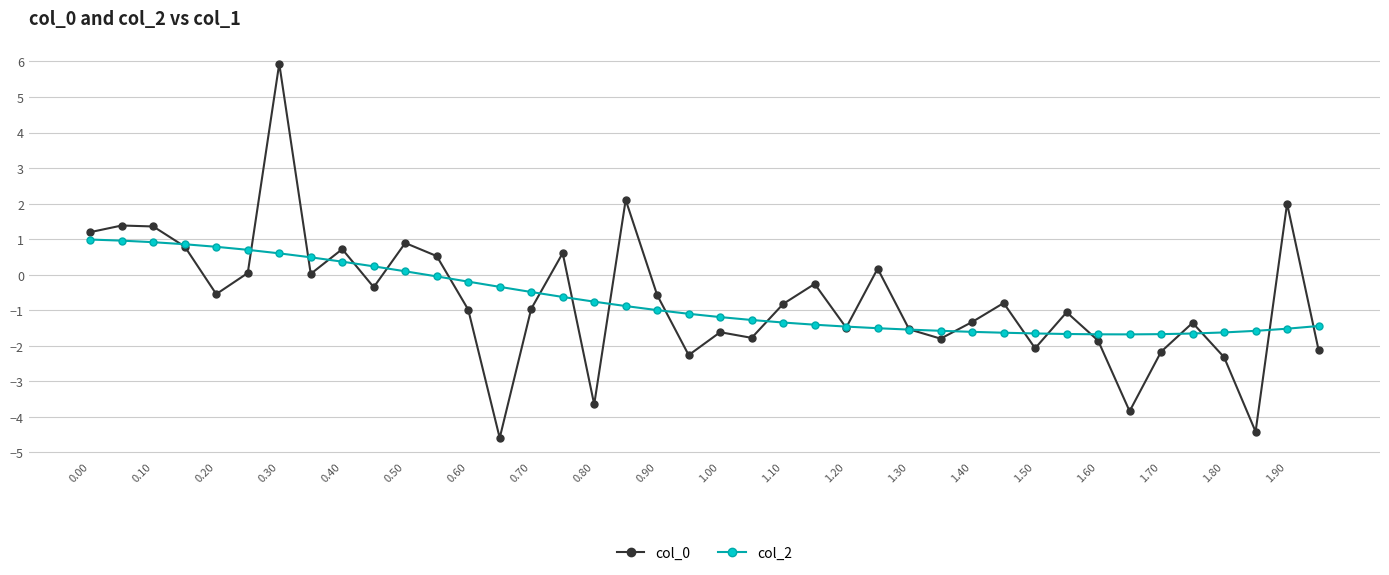

What is the smallest value displayed?

-4.6